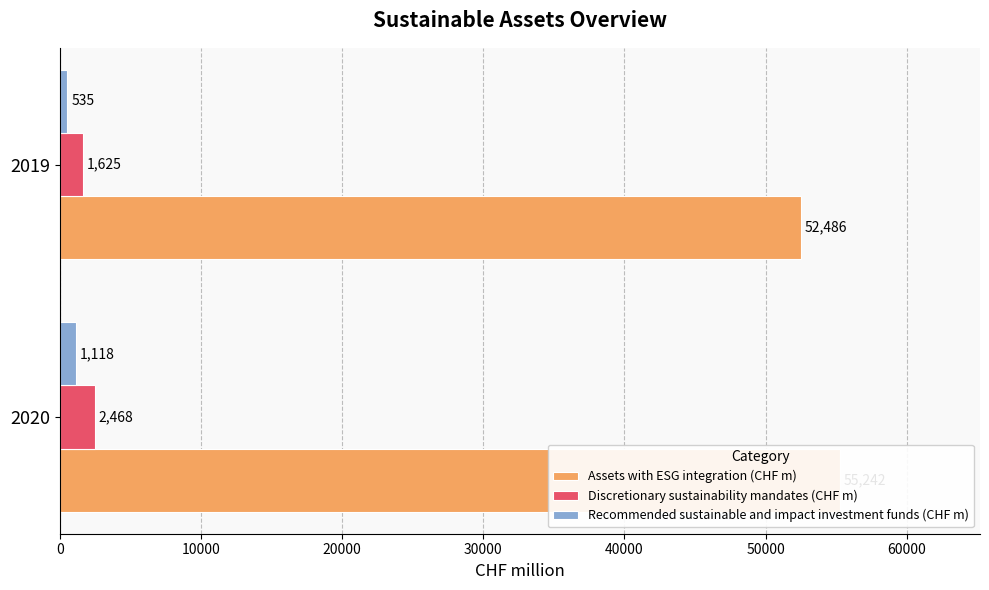

How many categories are shown in the chart?

2